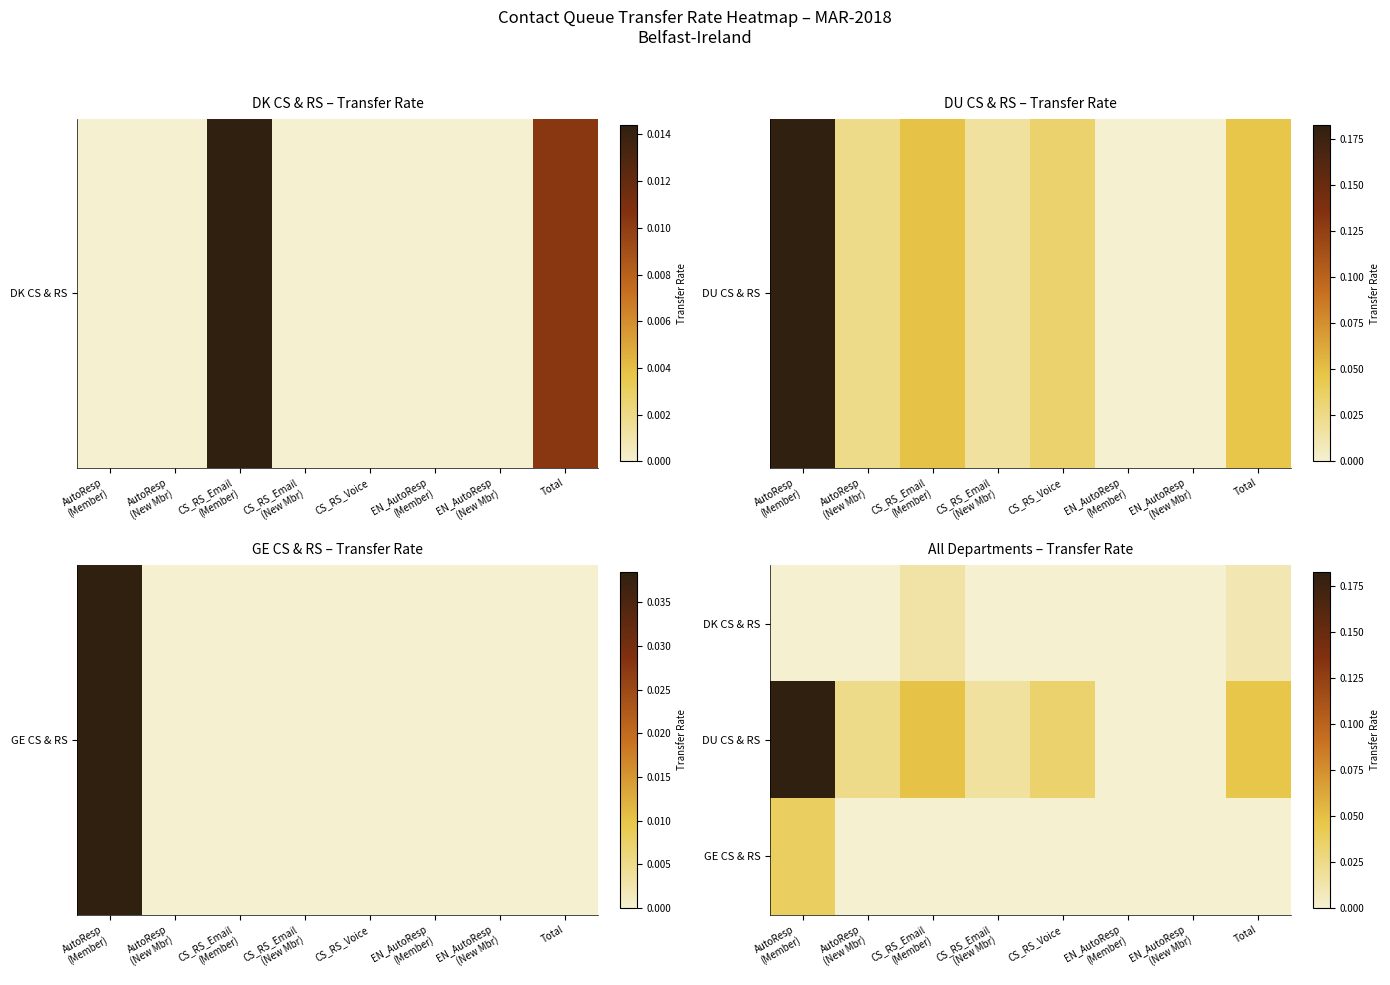

Which category has the highest value across all series?

AutoResp
(Member)